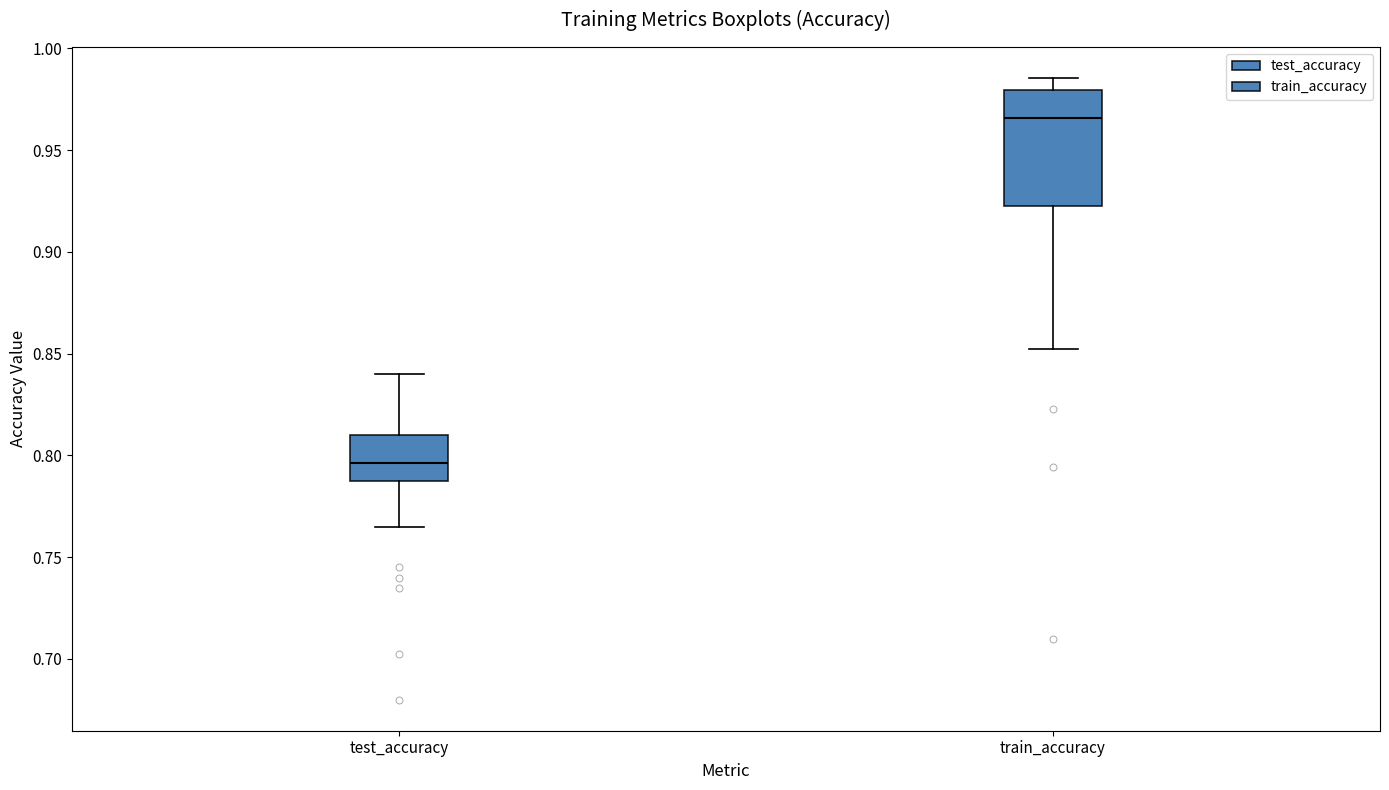

Where is the lower edge of the box for test_accuracy on the y-axis? The values are not printed on the chart, so give them approximately, as read against the axis.

0.785